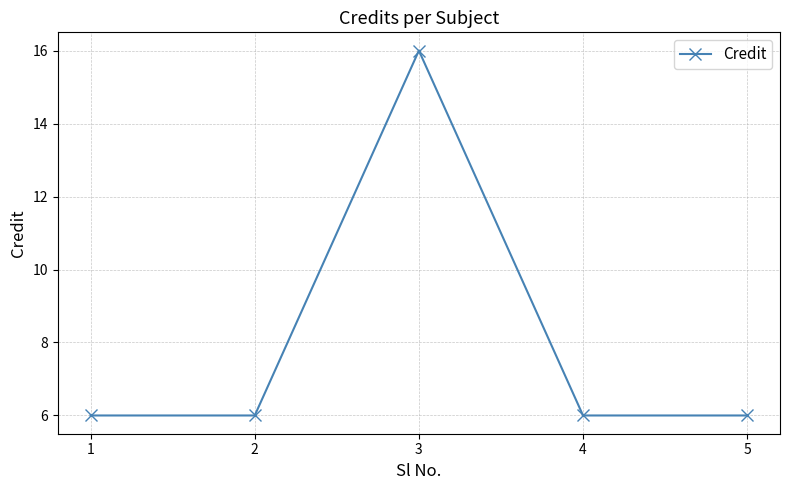

The chart shows a value of 11 at 2. True or false?

False